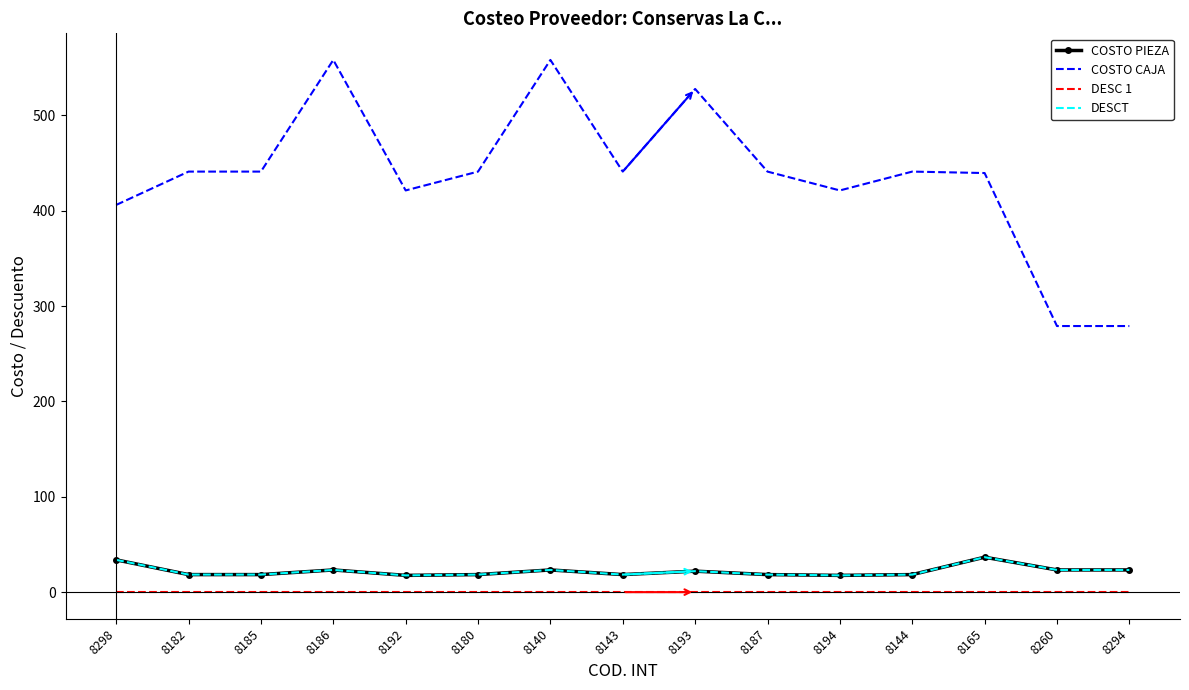

True or false: COSTO CAJA and COSTO PIEZA cross at least once.

False